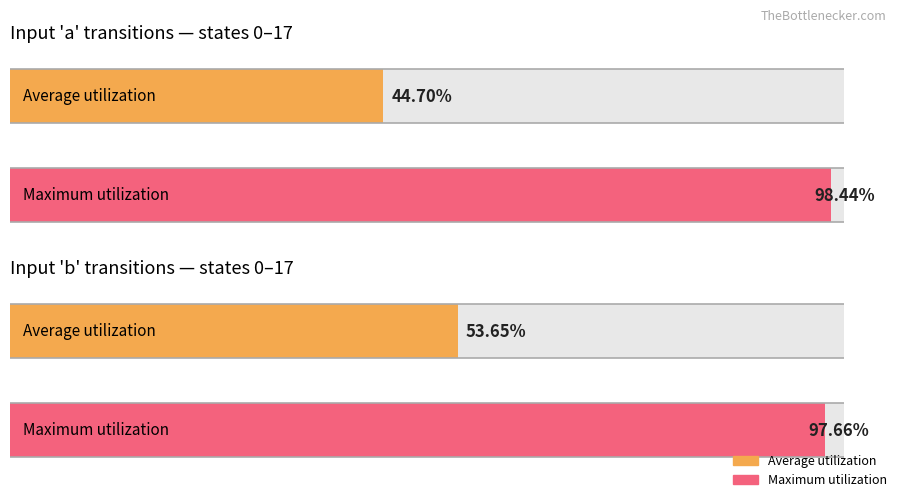

Are the bars horizontal?

Yes